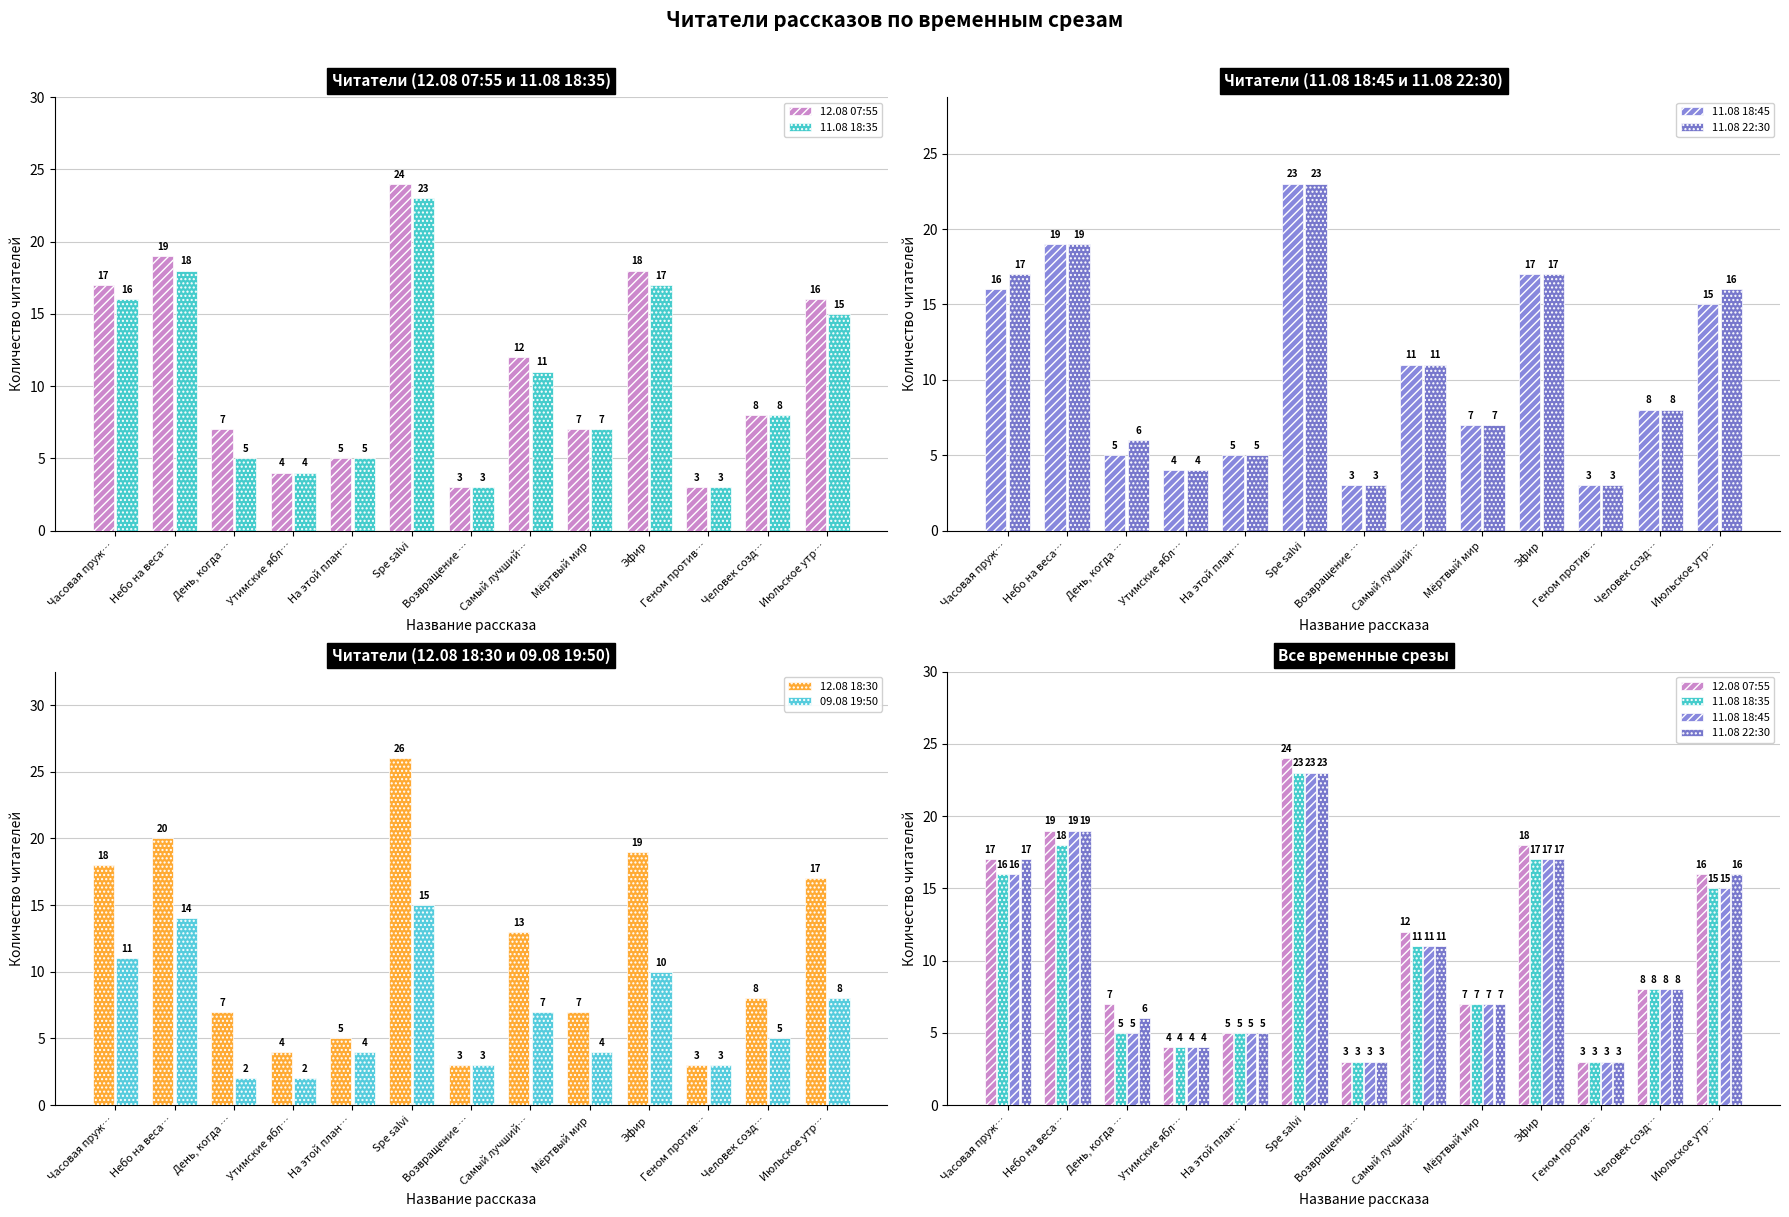

What is the label of the 8th bar from the right?

Spe salvi